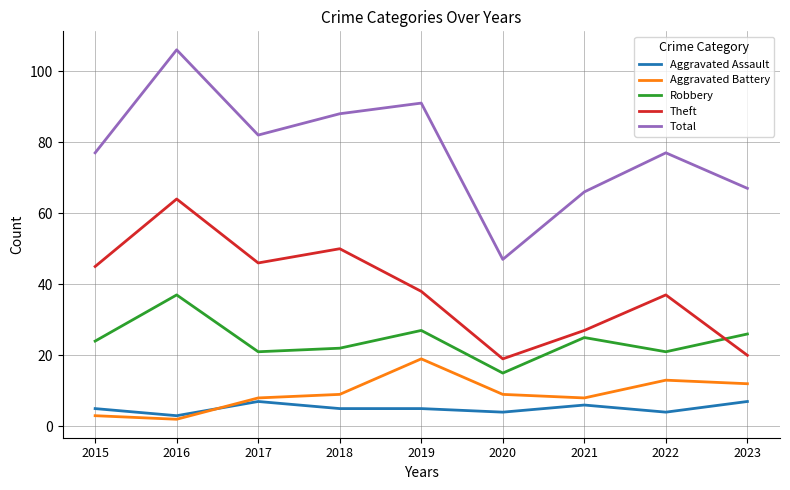

What are all the series names shown in the legend?

Aggravated Assault, Aggravated Battery, Robbery, Theft, Total